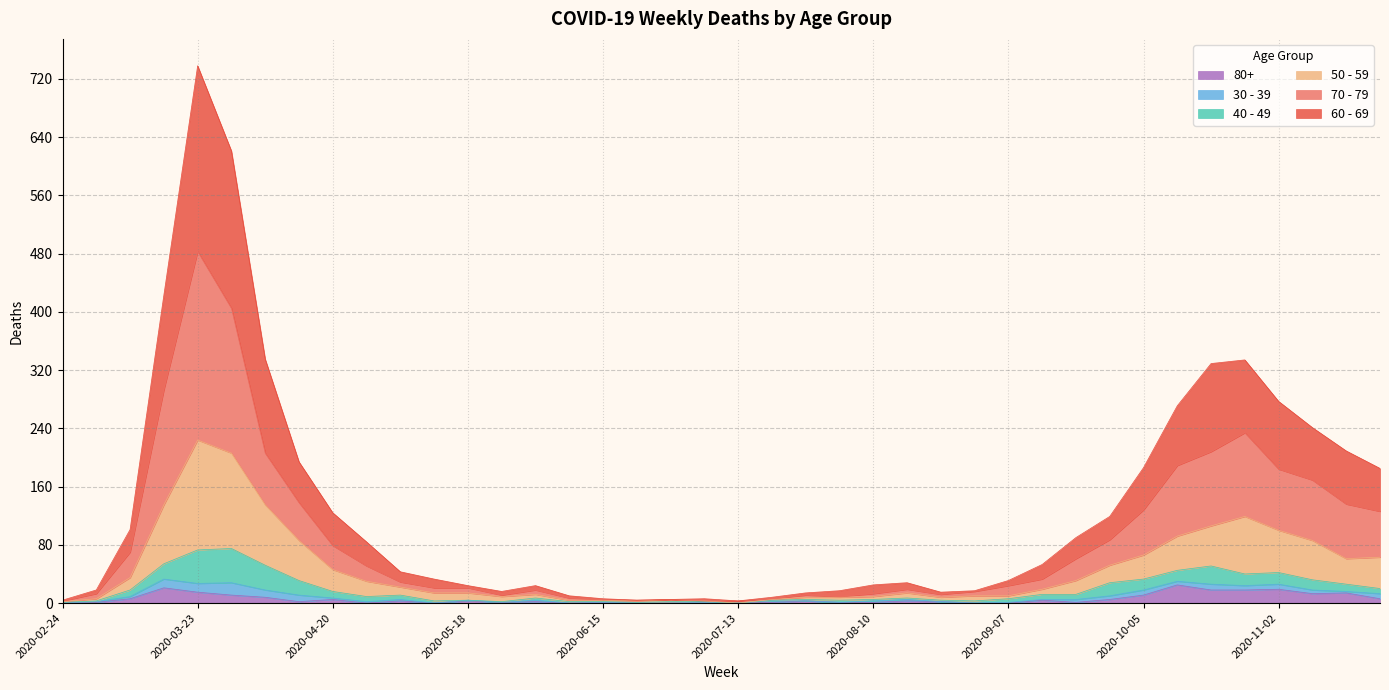

At which category does the chart reach its peak across all series?

2020-03-23